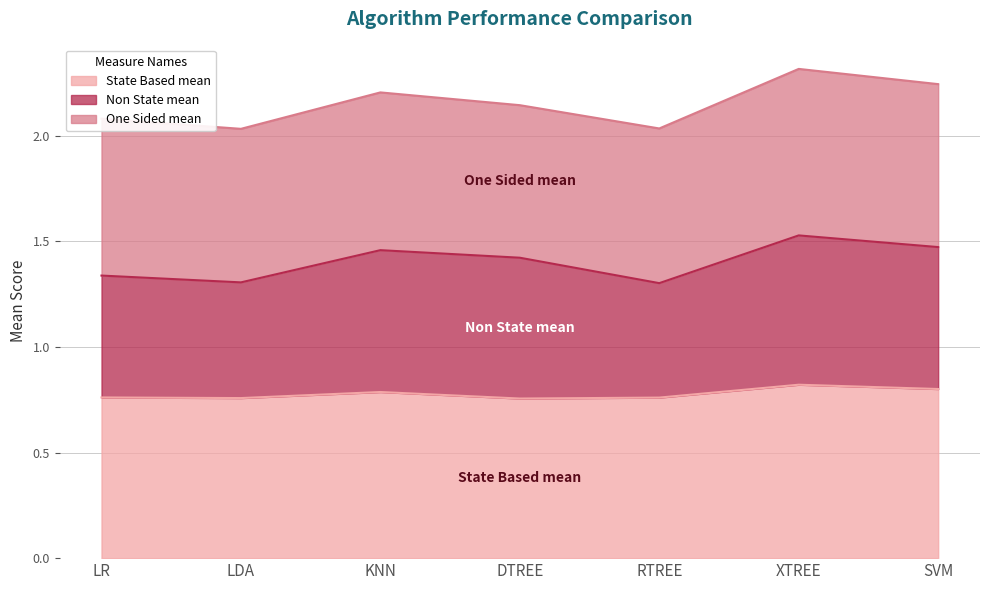

True or false: Non State mean and State Based mean cross at least once.

False